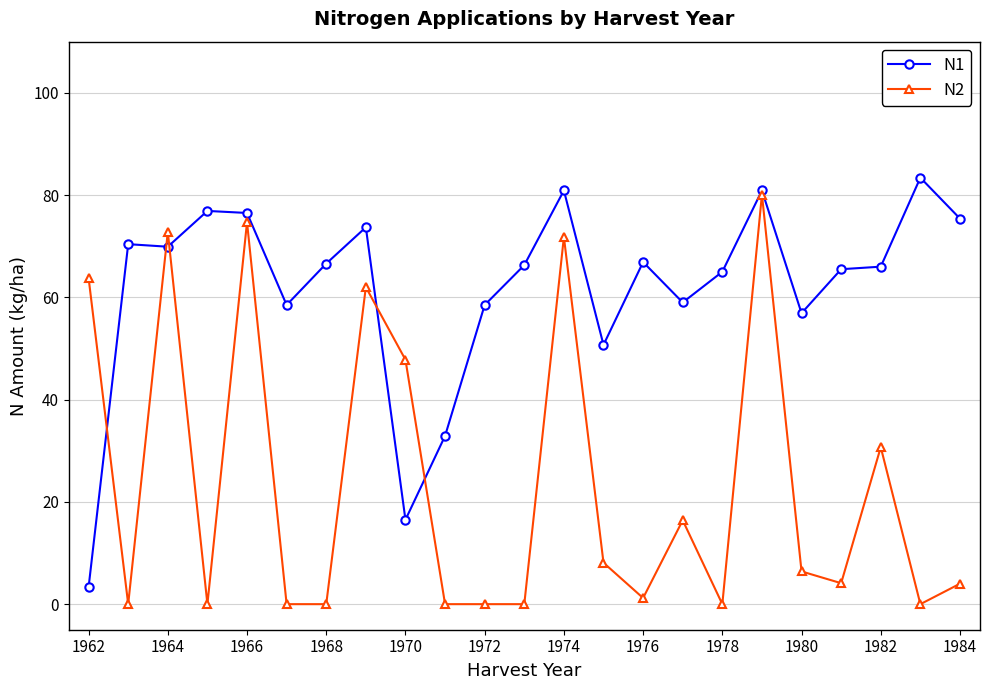

What are all the series names shown in the legend?

N1, N2